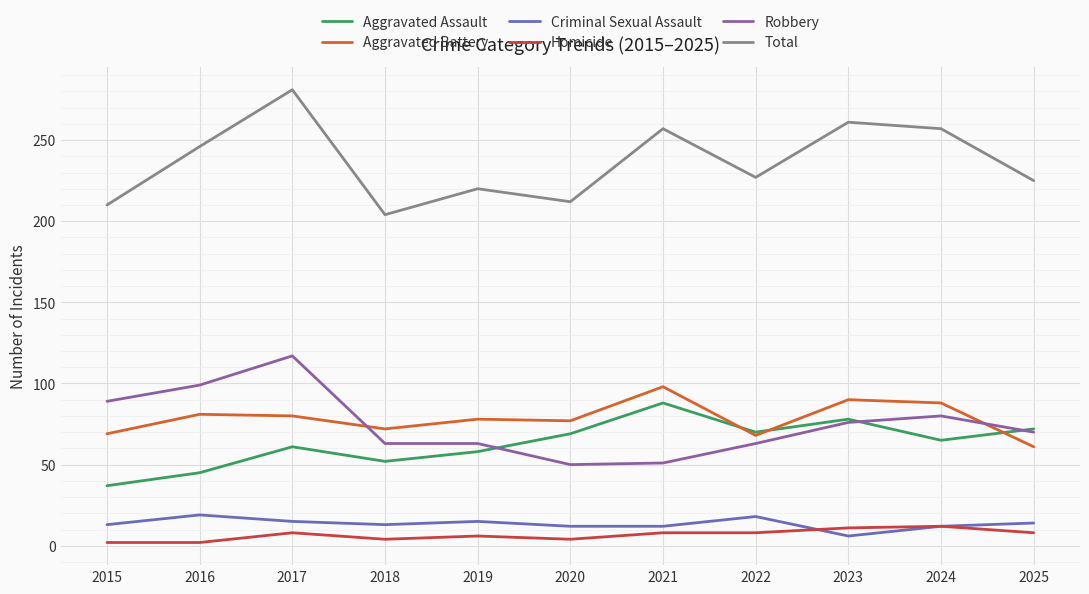

True or false: Homicide and Aggravated Assault intersect in this chart.

False